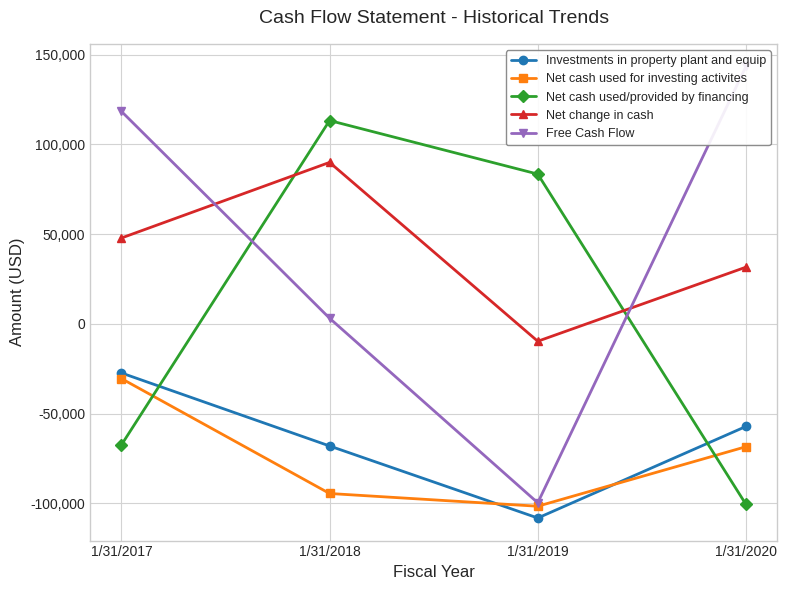

Reading left to right, what are all the values shown in this chart?

Investments in property plant and equip: -27330	-68025	-108163	-57144
Net cash used for investing activites: -30459	-94508	-101606	-68440
Net cash used/provided by financing: -67451	113327	83472	-100566
Net change in cash: 47859	90000	-9664	31619
Free Cash Flow: 118439	3156	-99693	143481